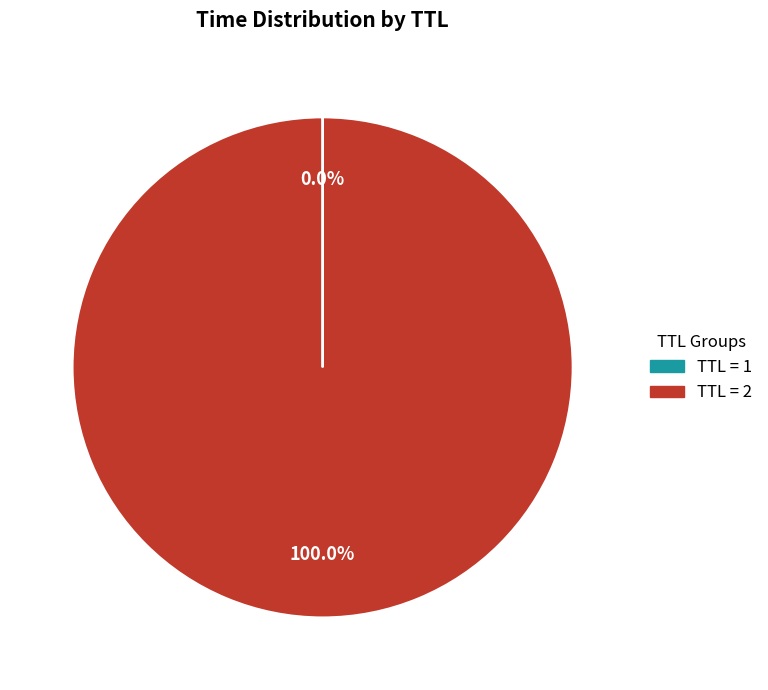

What is the majority slice?

2